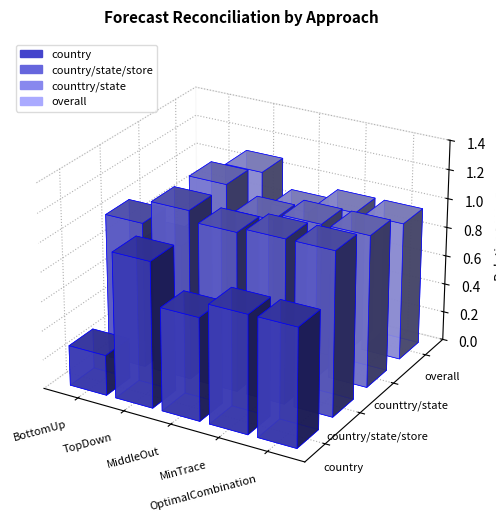

Which has a higher value, MinTrace or TopDown?

TopDown